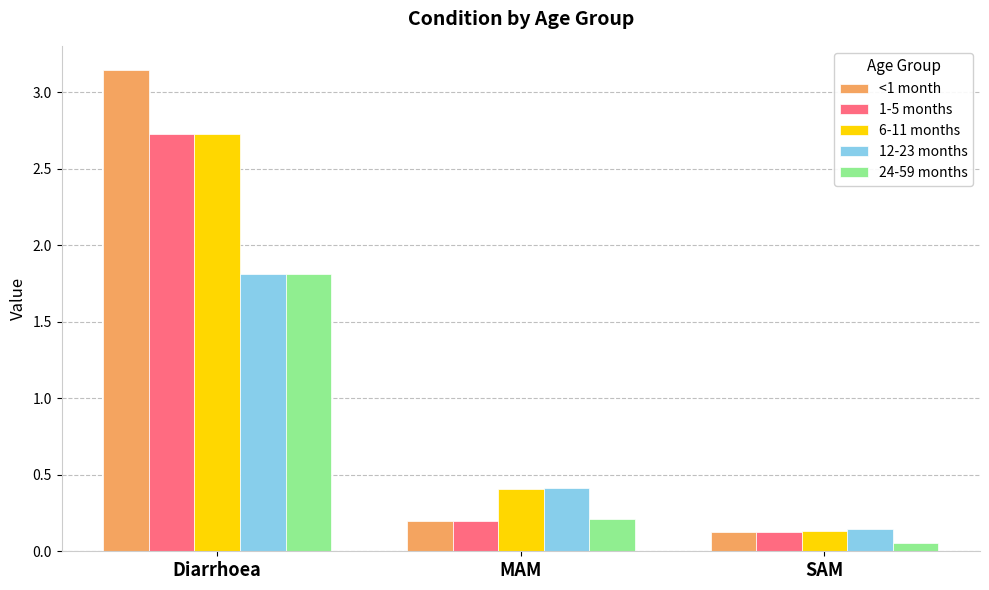

What are all the series names shown in the legend?

<1 month, 1-5 months, 6-11 months, 12-23 months, 24-59 months